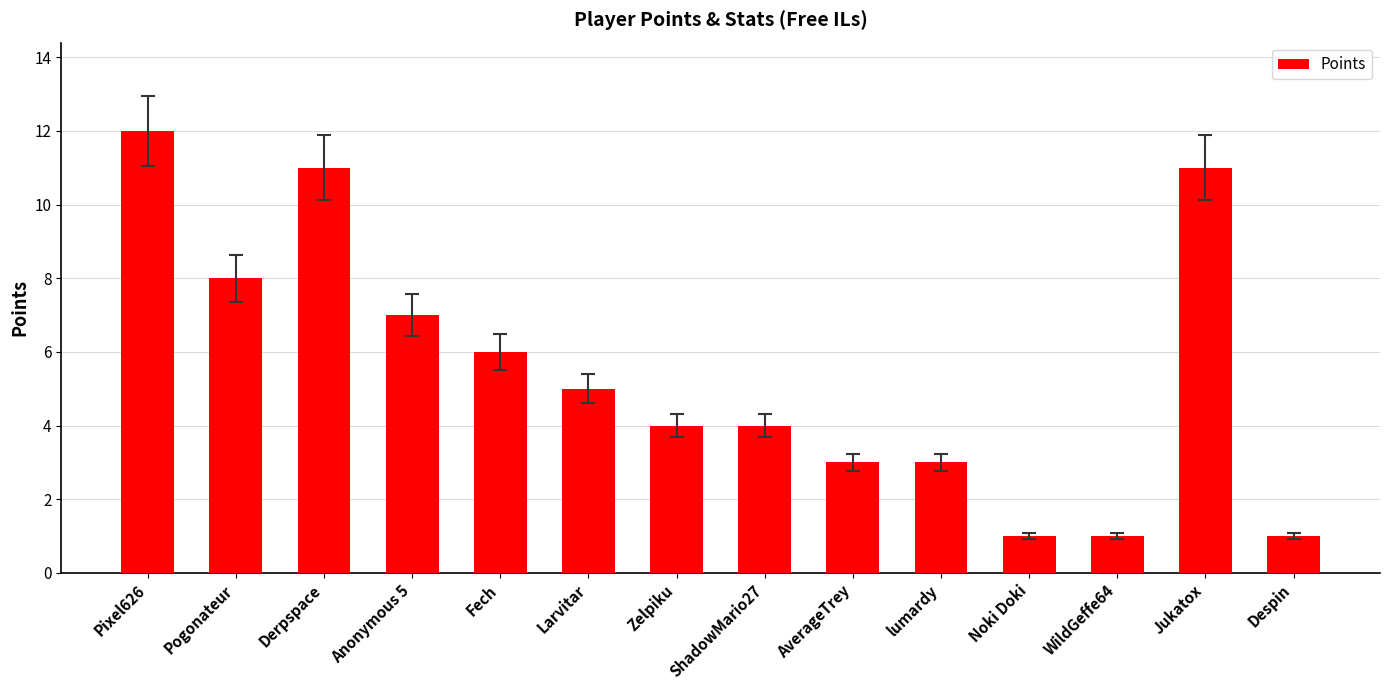

What is the maximum value shown in the chart?

12